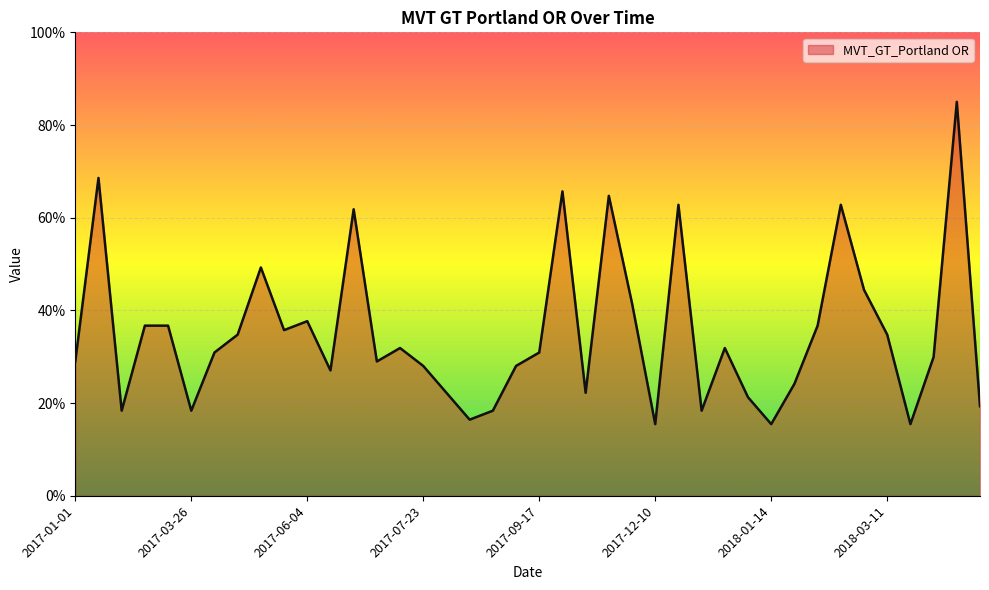

What is the maximum value shown in the chart?

85.0